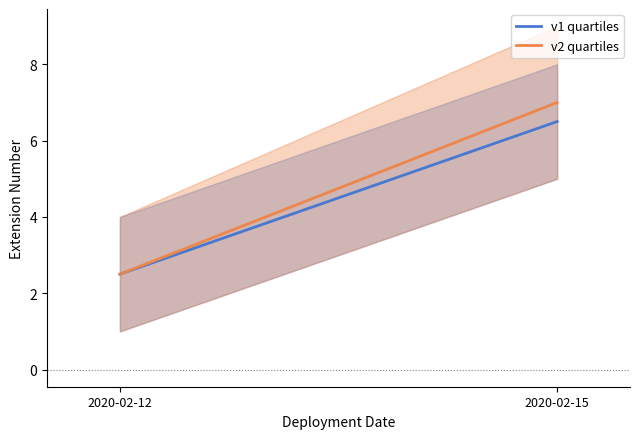

Count the v2 quartiles values in the range 2 to 7.

2